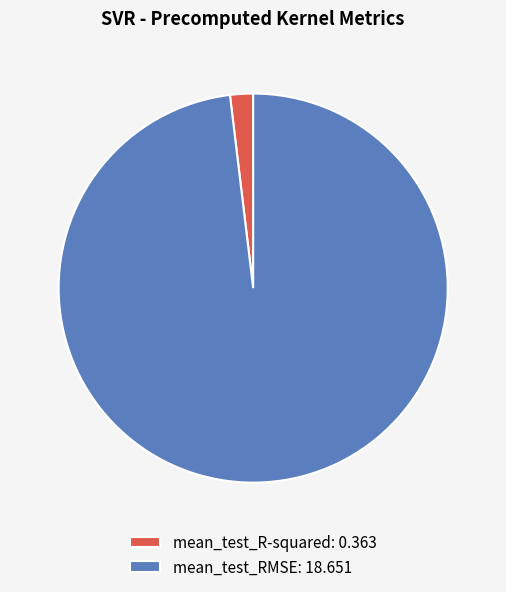

Does any single category account for the majority?

Yes